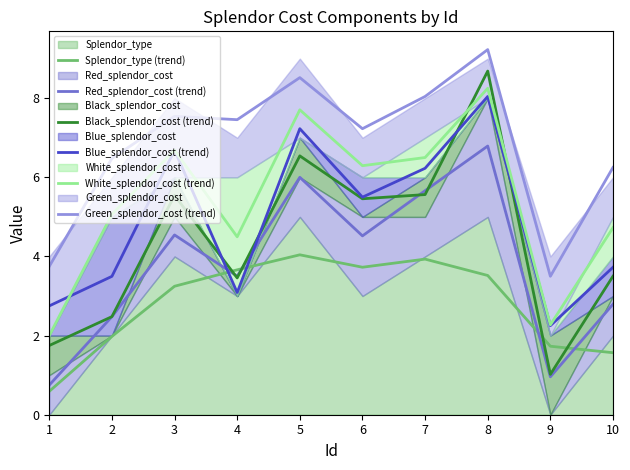

Rank the series at 9 from highest to lowest value.

Green_splendor_cost (trend), White_splendor_cost (trend), Blue_splendor_cost (trend), Splendor_type (trend), Black_splendor_cost (trend), Red_splendor_cost (trend)